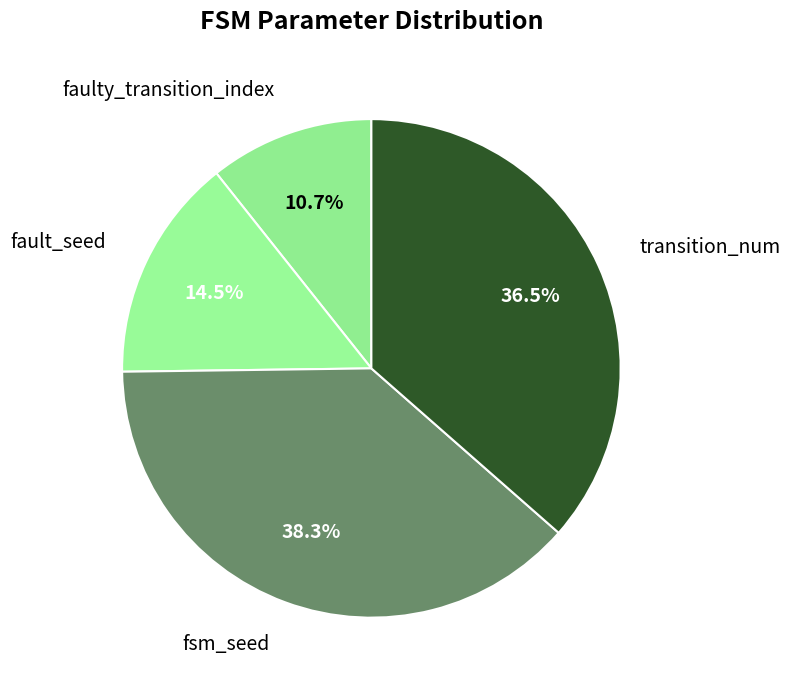

To the nearest percent, what is the average slice percentage?

25%